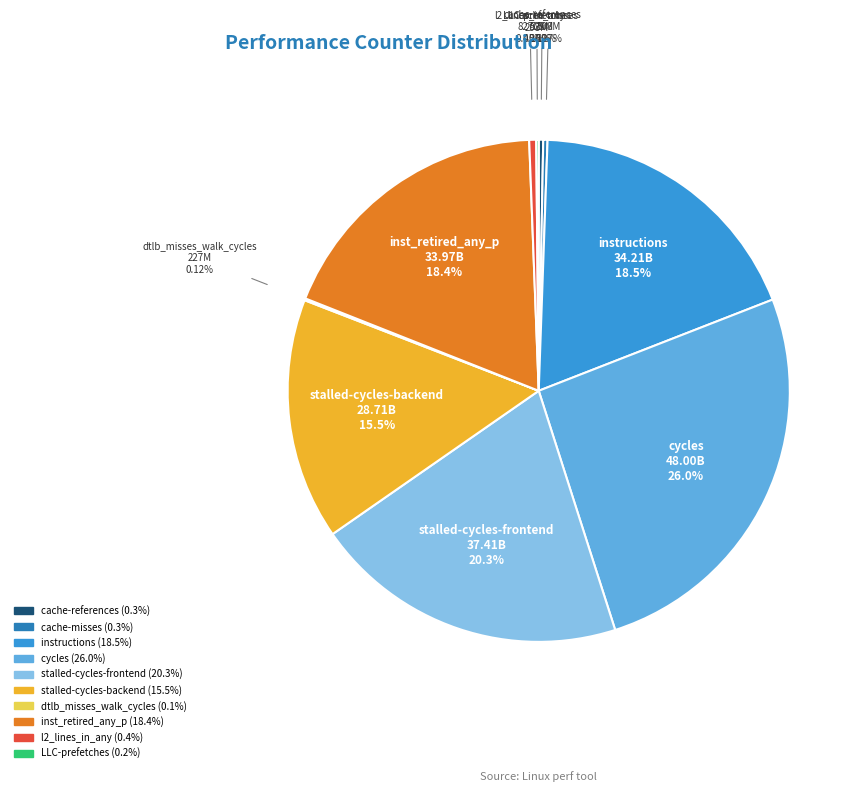

Does any single category account for the majority?

No